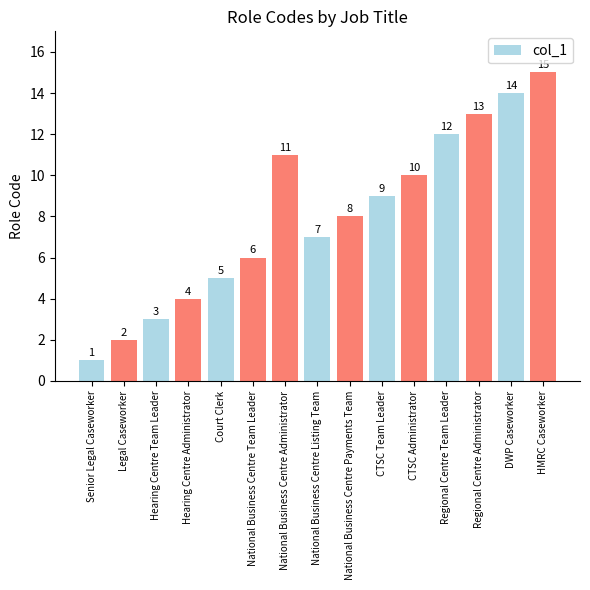

Rank the categories by value from highest to lowest.

HMRC Caseworker, DWP Caseworker, Regional Centre Administrator, Regional Centre Team Leader, National Business Centre Administrator, CTSC Administrator, CTSC Team Leader, National Business Centre Payments Team, National Business Centre Listing Team, National Business Centre Team Leader, Court Clerk, Hearing Centre Administrator, Hearing Centre Team Leader, Legal Caseworker, Senior Legal Caseworker